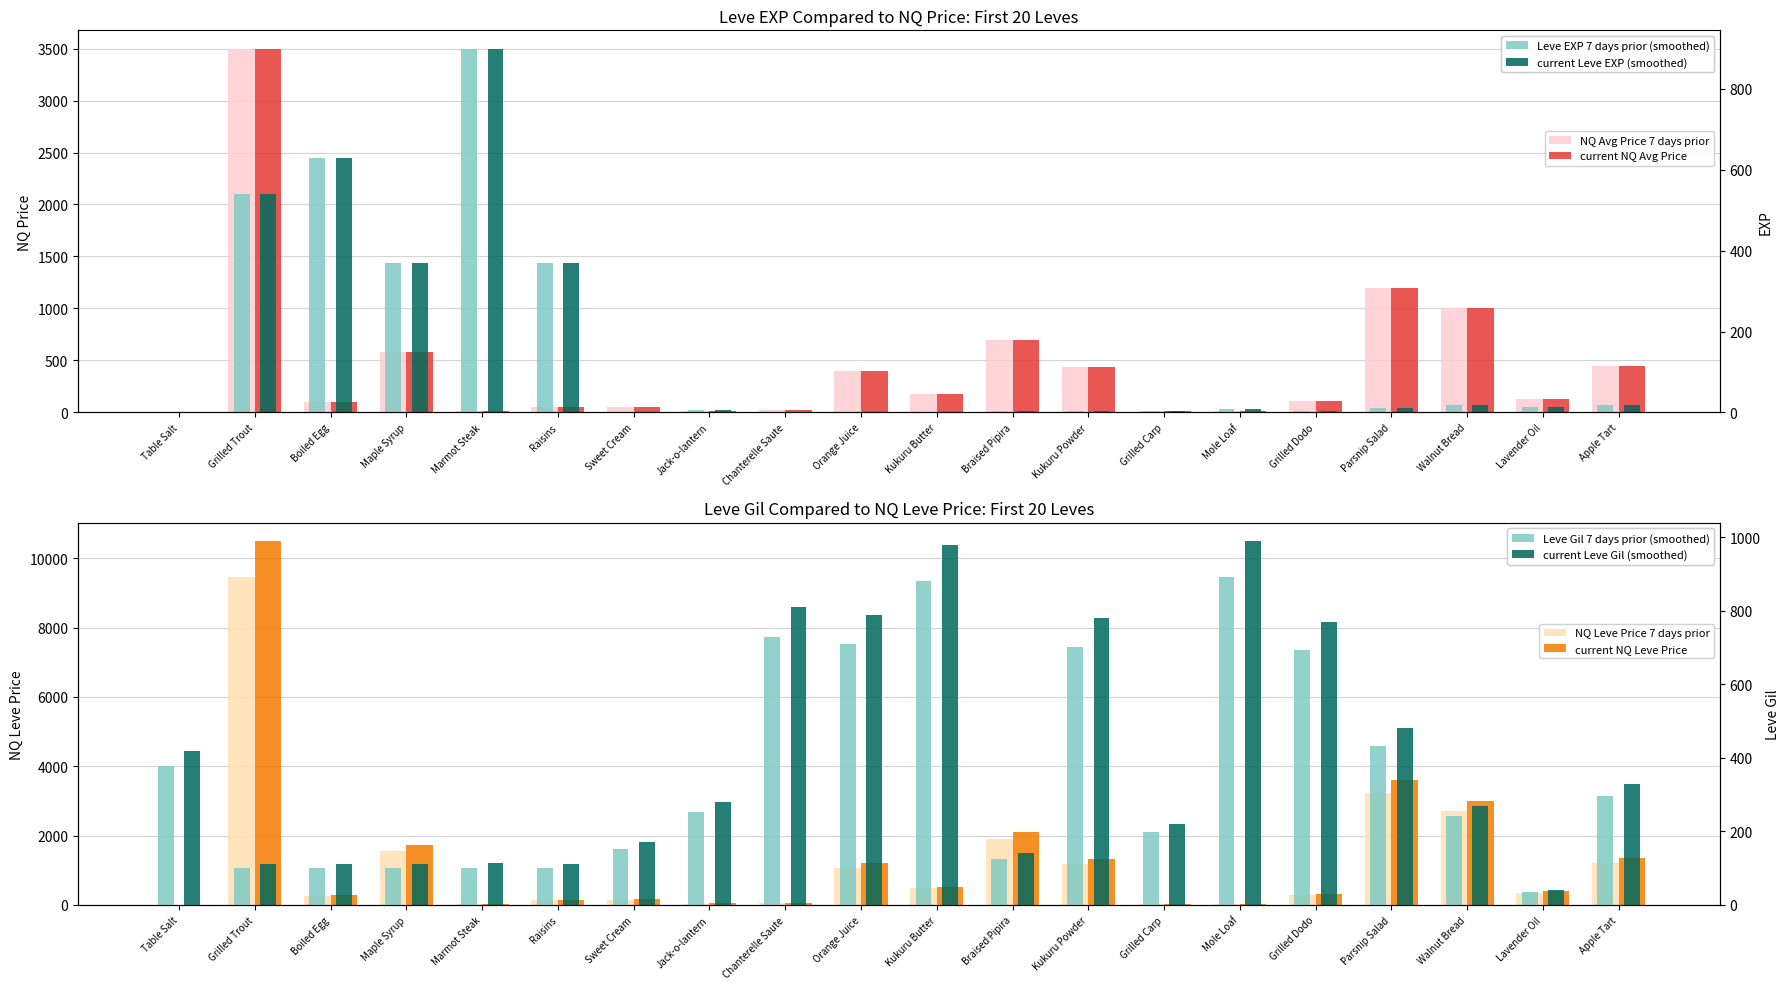

Between Lavender Oil and Boiled Egg, which is larger?

Boiled Egg